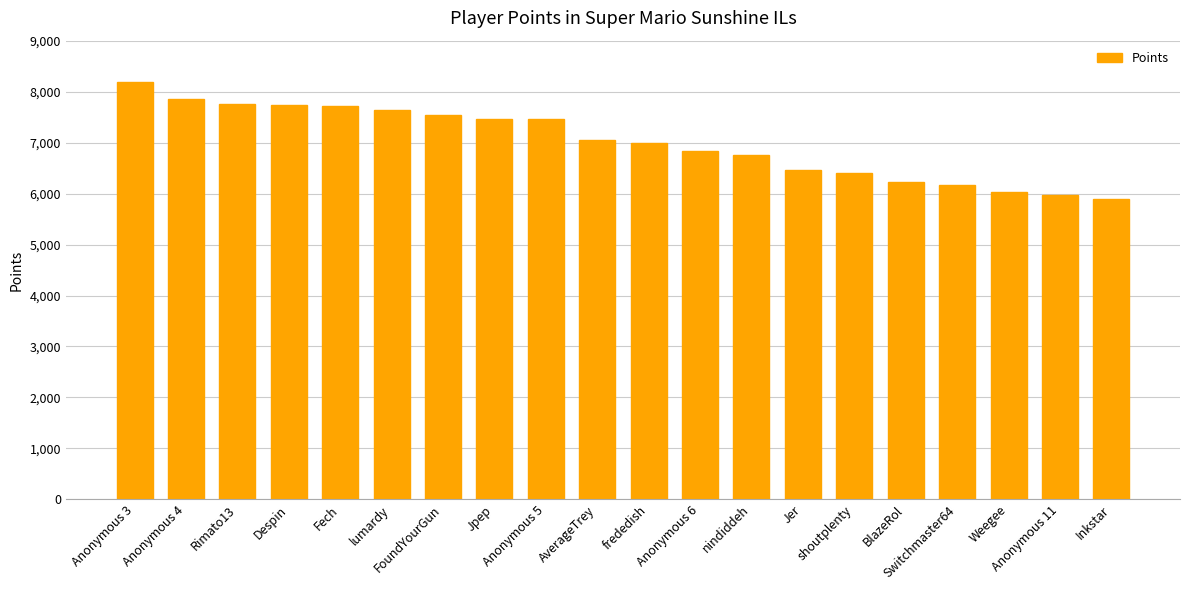

Are the bars grouped side by side (vs. stacked)?

No